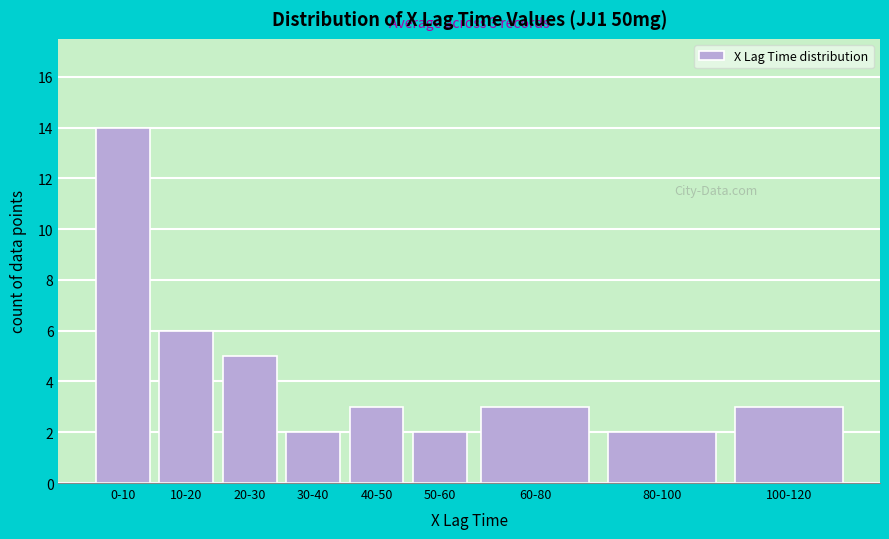

Reading right to left, extract all data points from this chart.

100-120=3	80-100=2	60-80=3	50-60=2	40-50=3	30-40=2	20-30=5	10-20=6	0-10=14